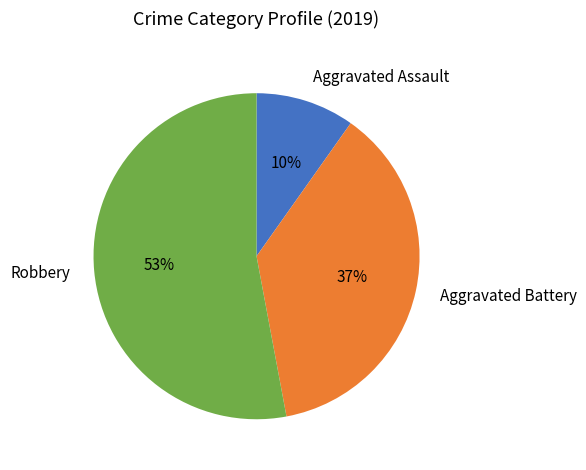

To the nearest percent, what is the difference between the largest and smallest slice percentages?

43%